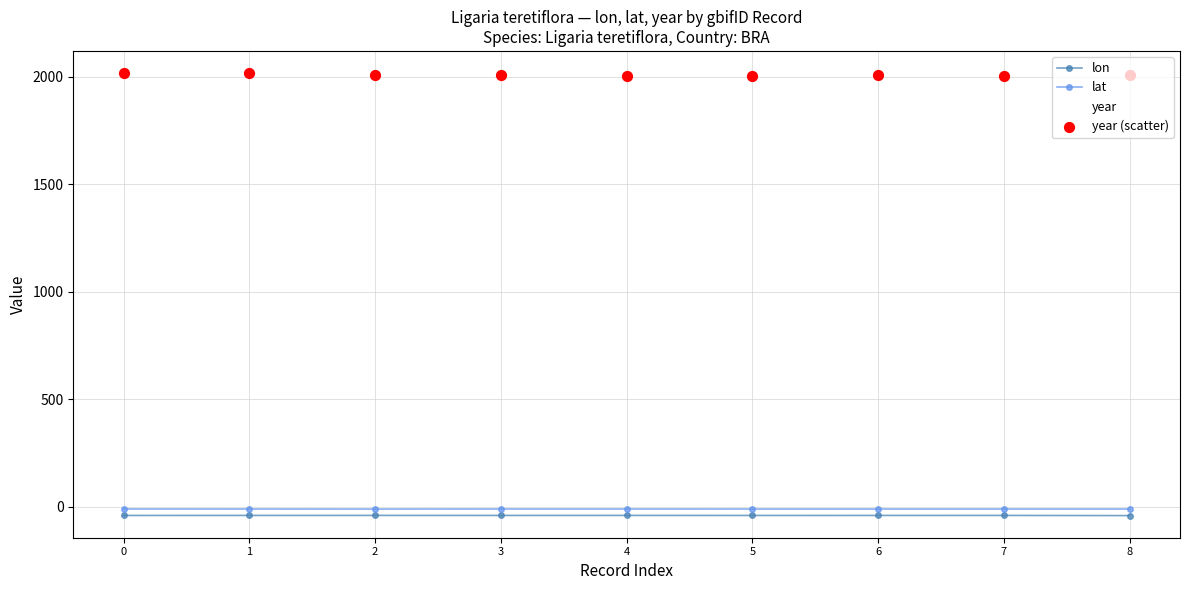

What is the greatest value displayed?

2016.0